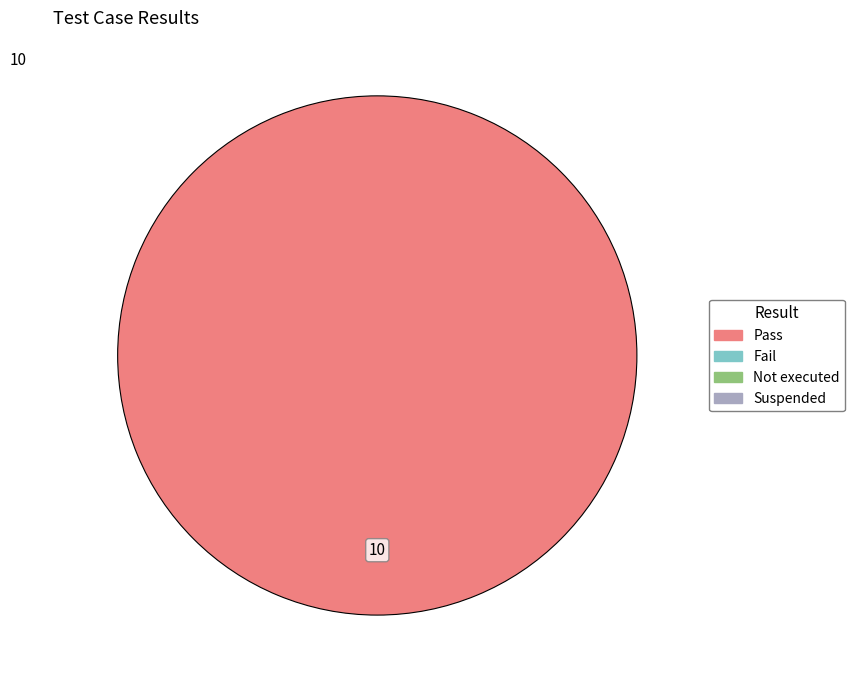

Is there a majority slice in this chart?

Yes